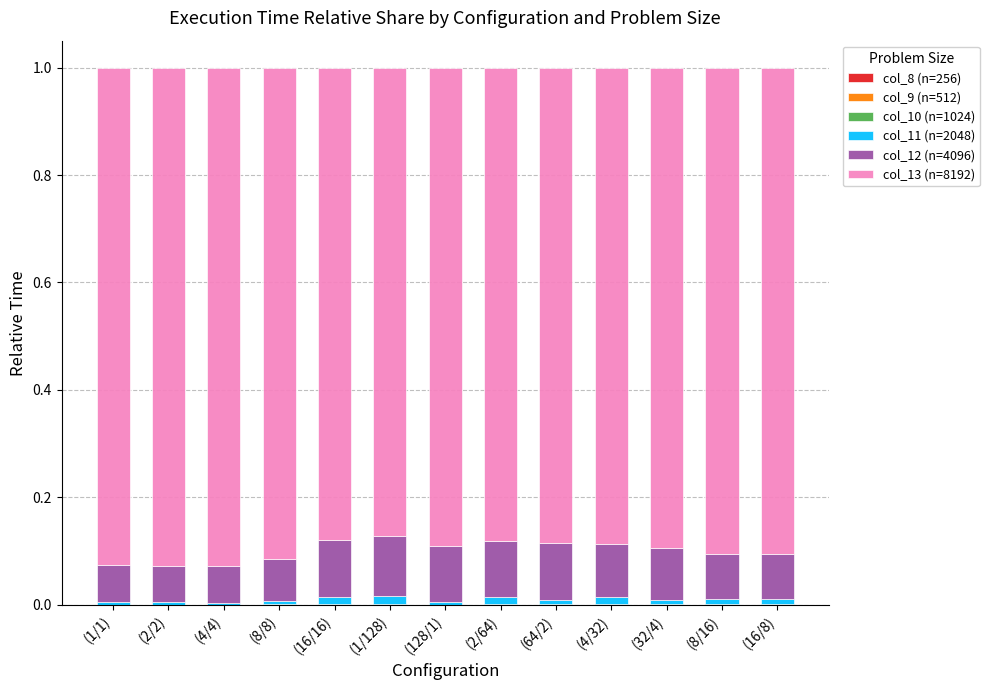

True or false: col_8 (n=256) has a value of 0.0 at (16/16).

False